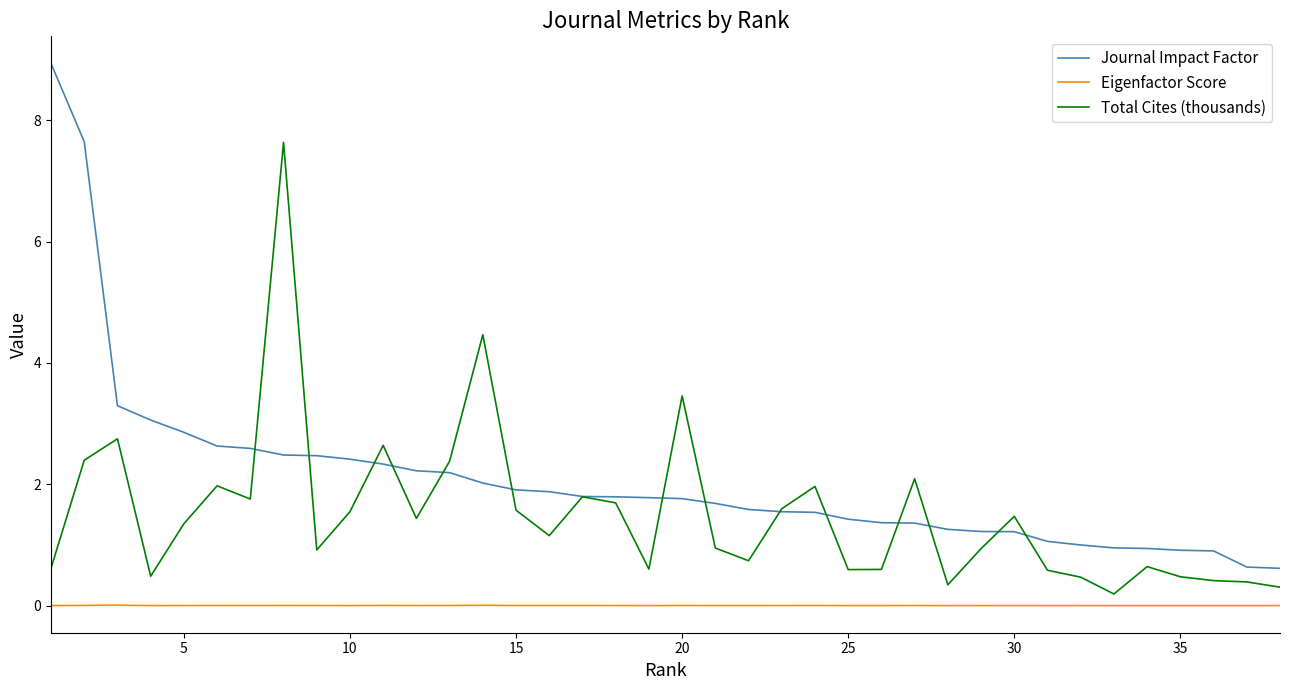

True or false: Eigenfactor Score and Journal Impact Factor intersect in this chart.

False